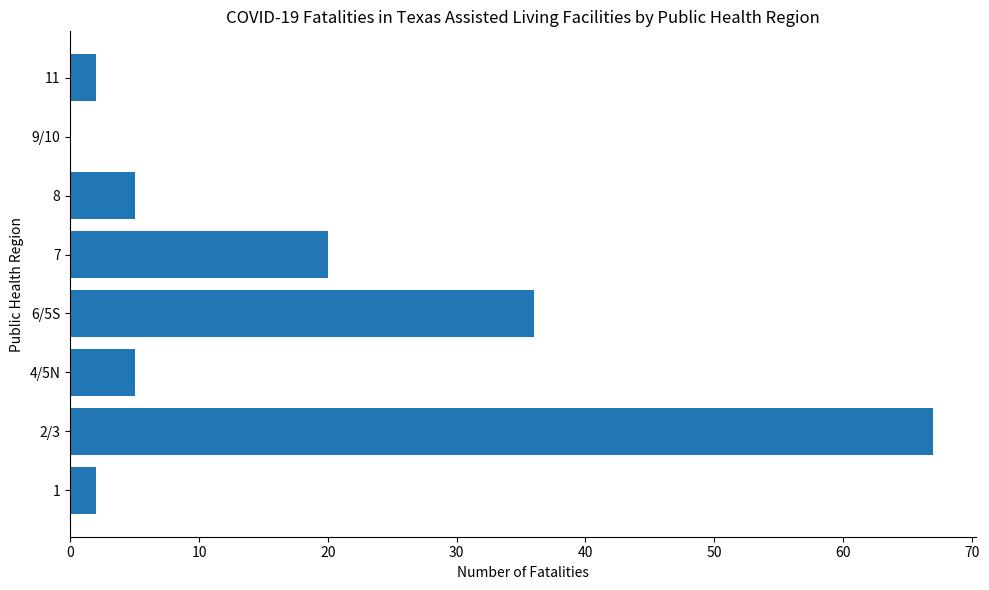

The value at 4/5N is 5. True or false?

True